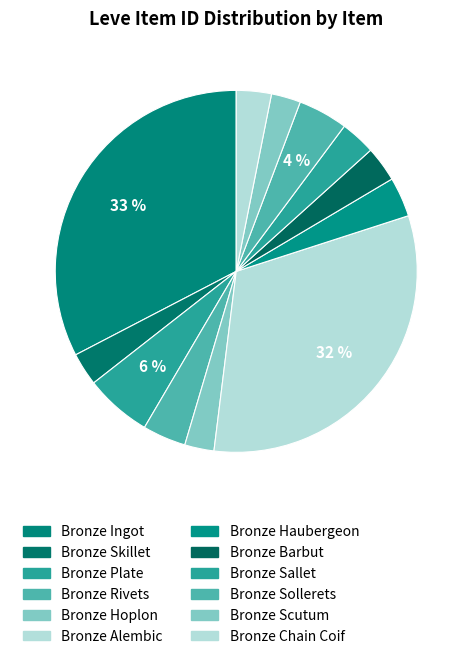

Does any single category account for the majority?

No